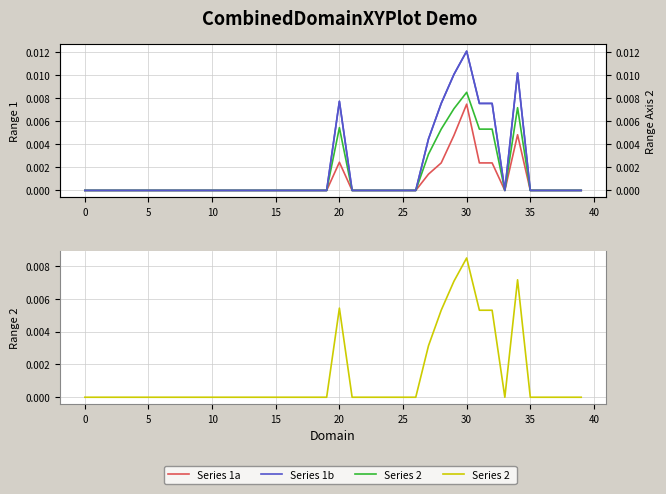

Is this an area chart (filled region under the line)?

No